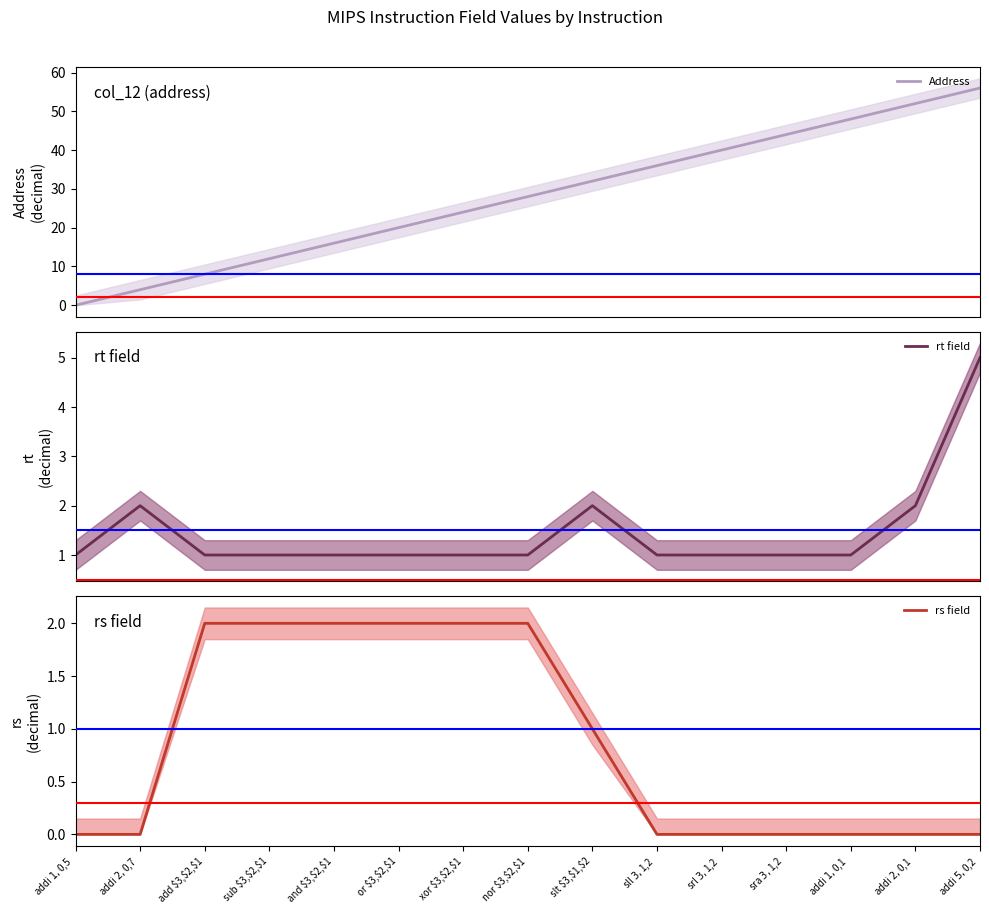

Between addi $1,$0,5 and or $3,$2,$1, which series saw the biggest shift?

Address